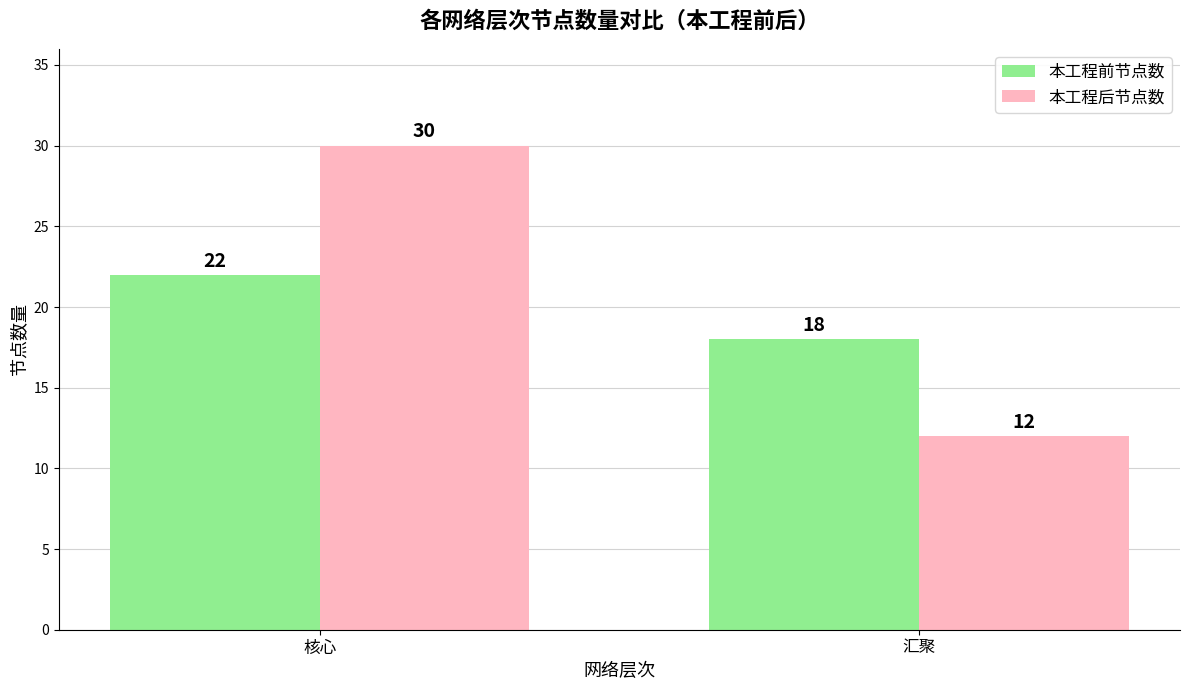

Read the 本工程前节点数 value at 核心.

22